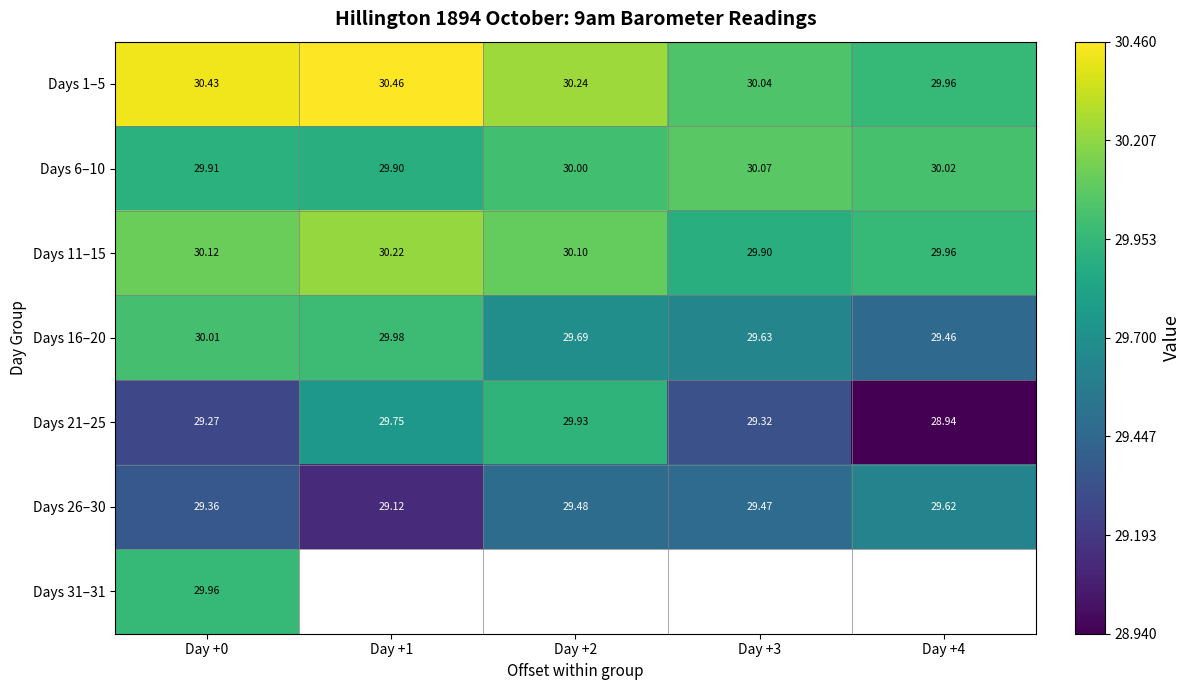

What is the minimum value for Days 16–20?

29.5